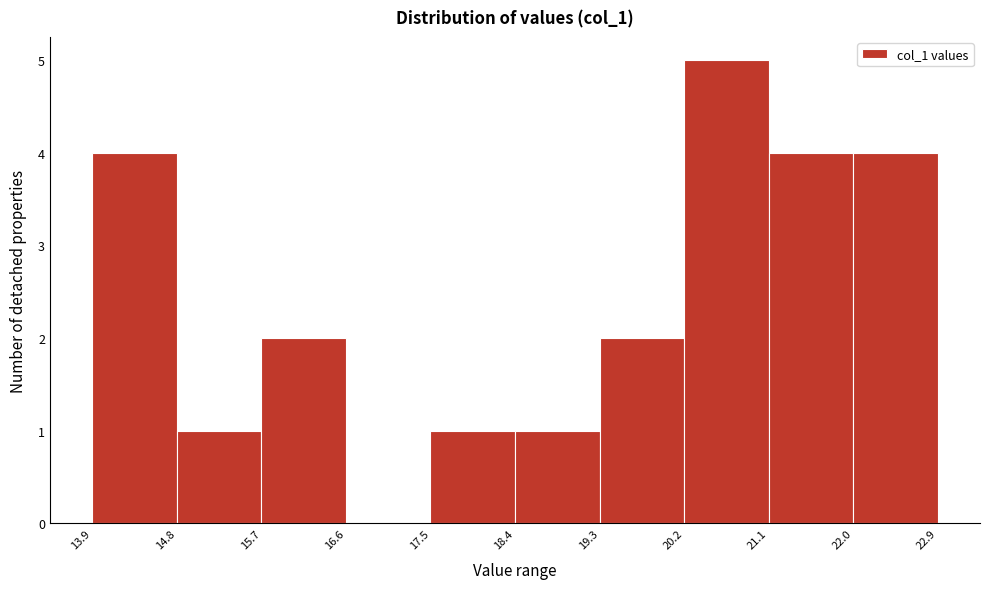

Over which range of the x-axis is the bar tallest?

20.2 to 21.1